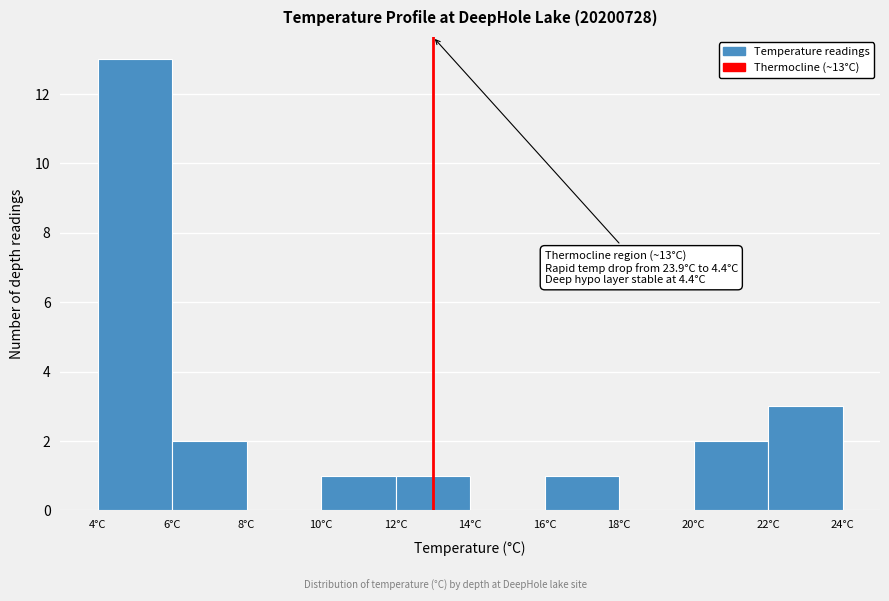

Over which range of the x-axis is the bar tallest?

4 to 6